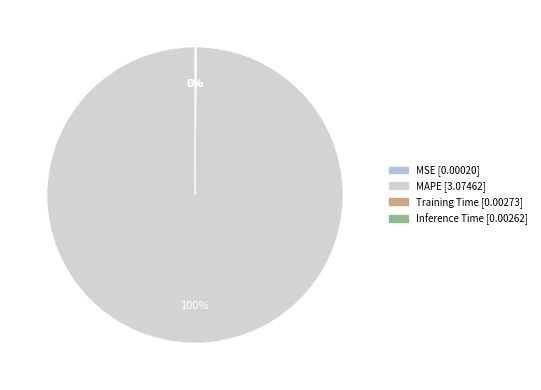

How many segments does this pie chart have?

4